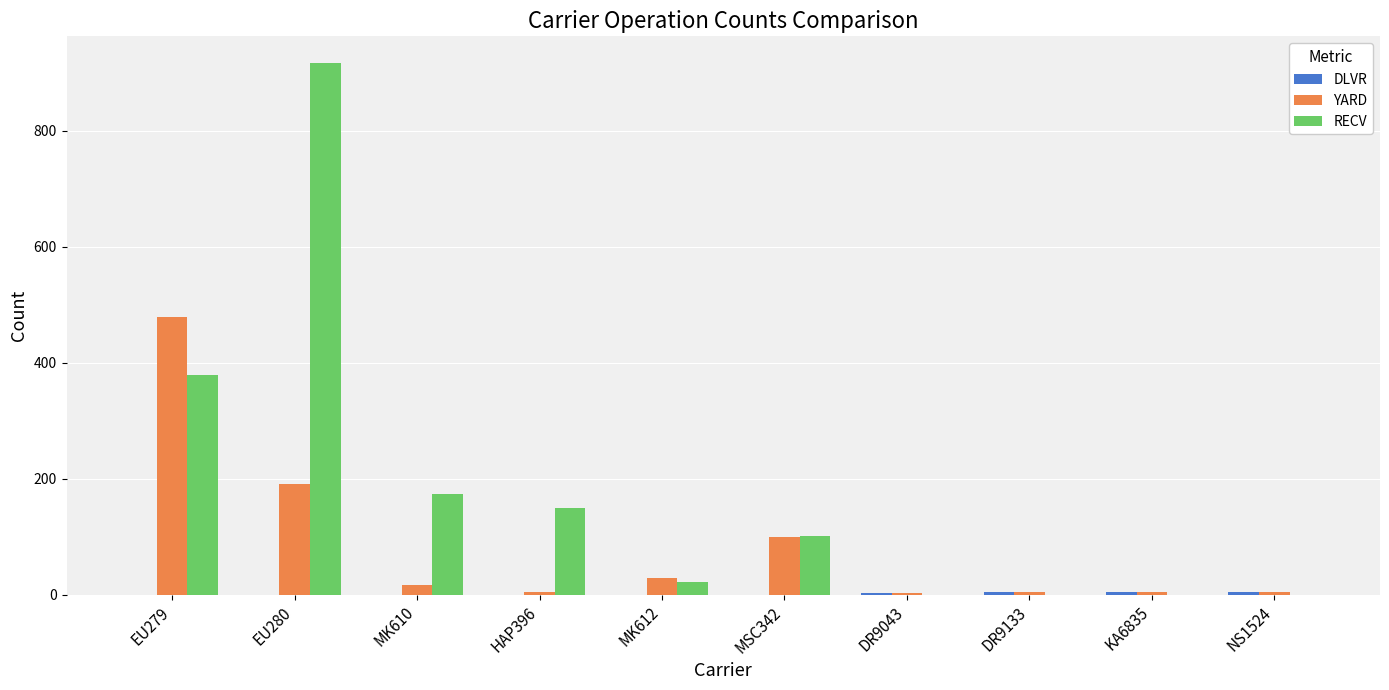

At which category is the sum across all series the highest?

EU280